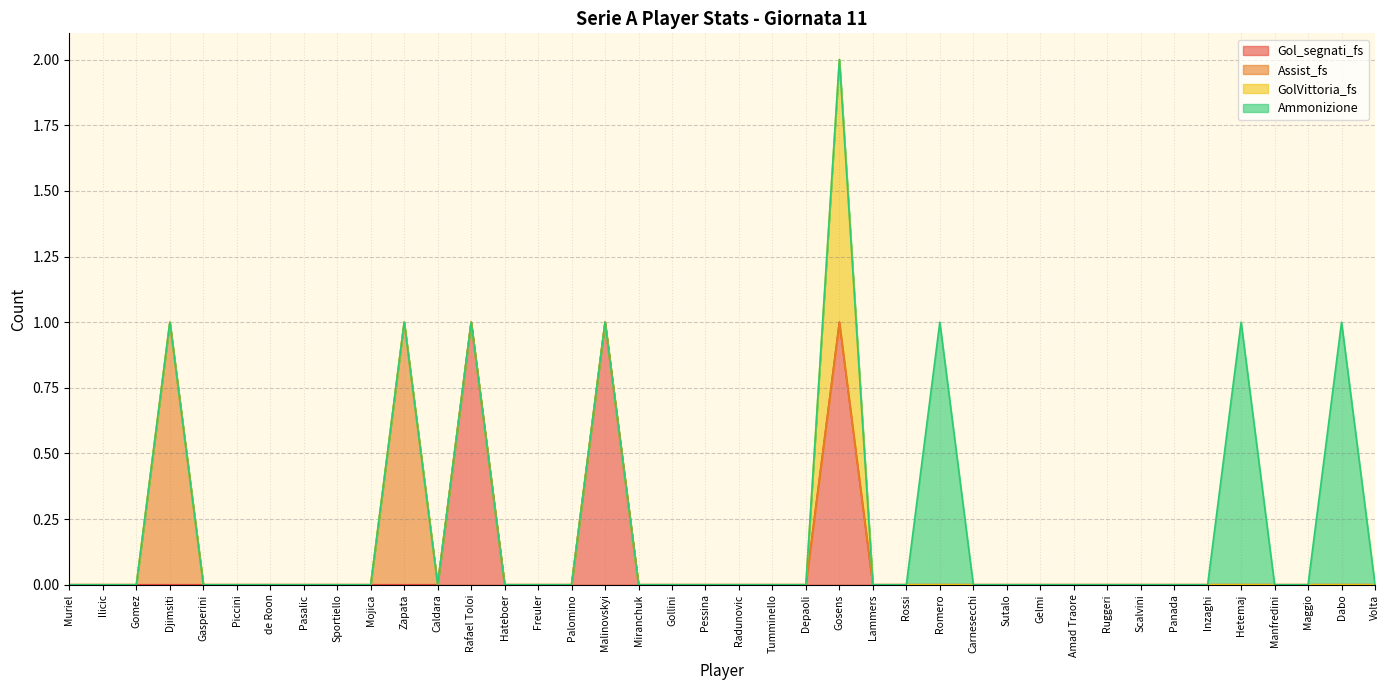

Count the GolVittoria_fs values in the range 0 to 1.

40